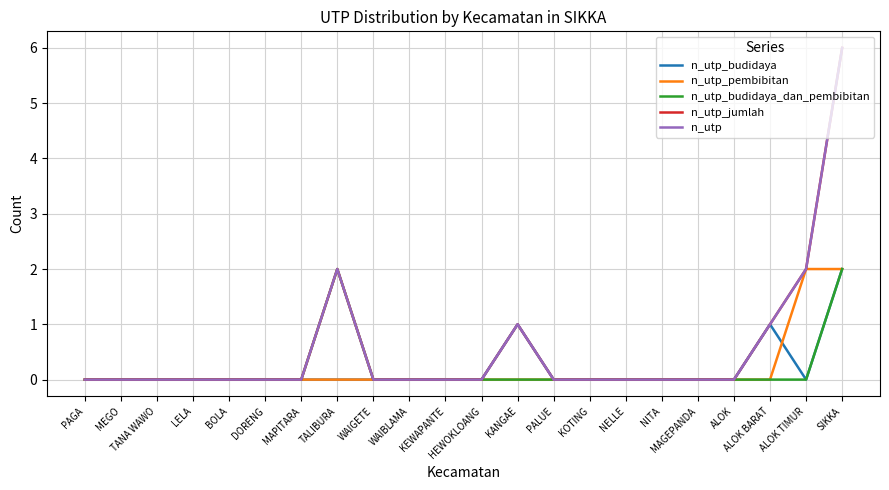

Is it true that n_utp_budidaya_dan_pembibitan equals -1 at KOTING?

False